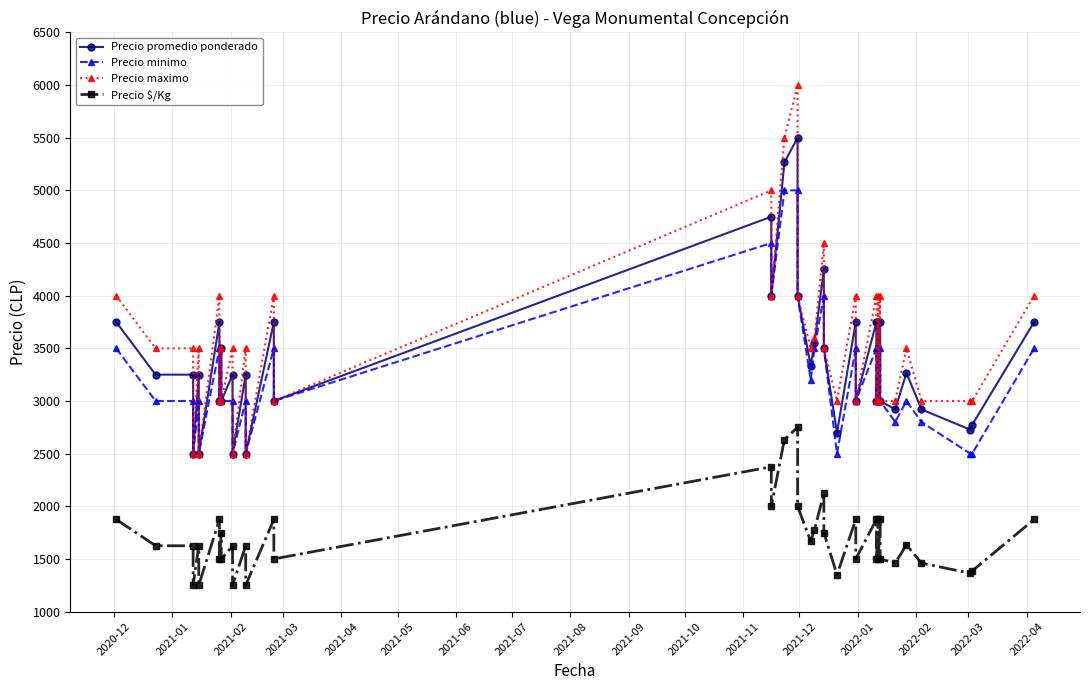

List the series in order of their peak value, highest first.

Precio maximo, Precio promedio ponderado, Precio minimo, Precio $/Kg